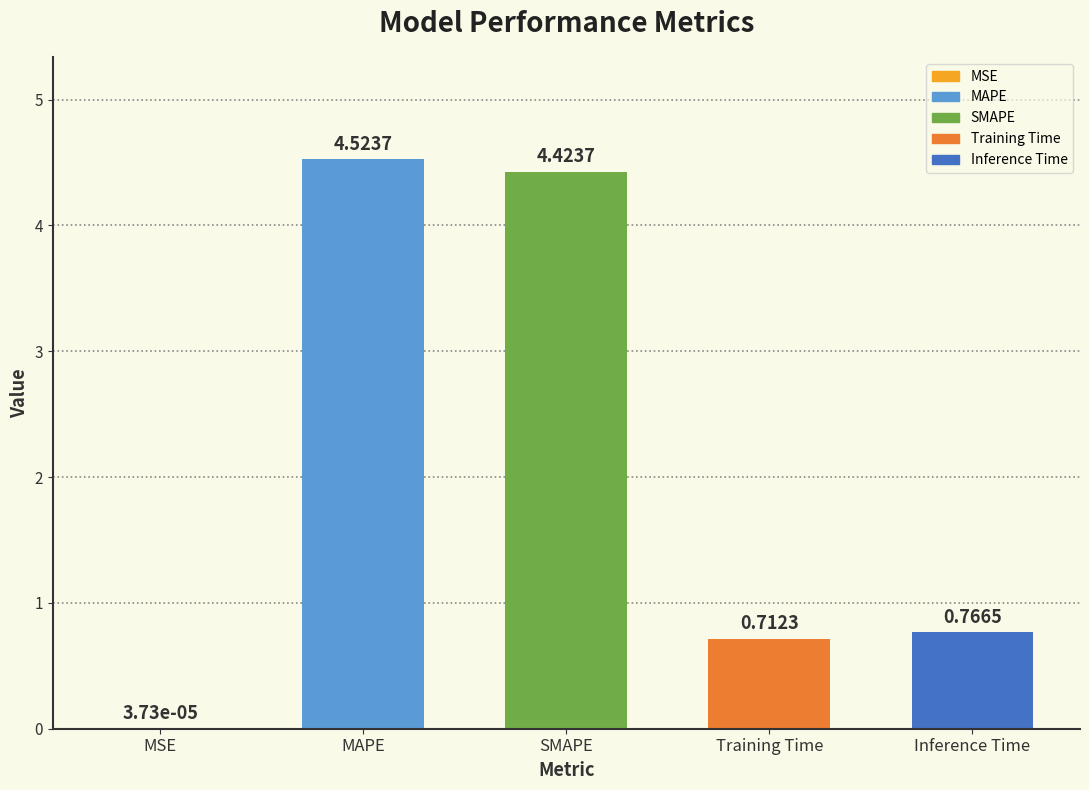

Which category has the highest value across all series?

MAPE